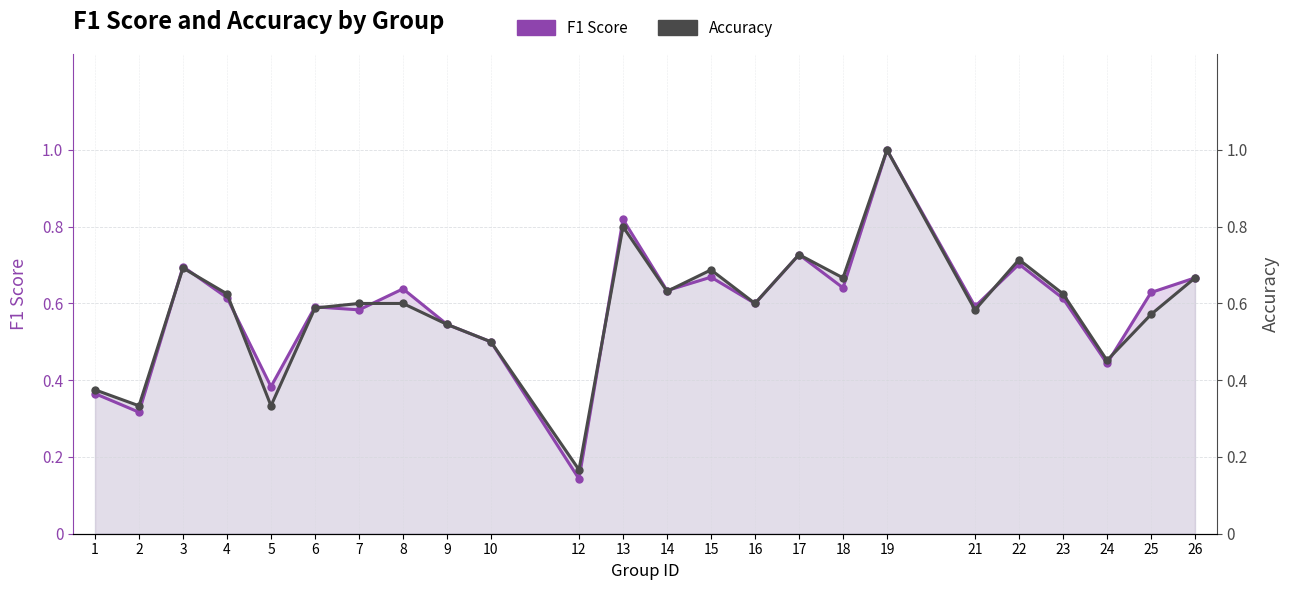

Does the chart have visible grid lines?

Yes